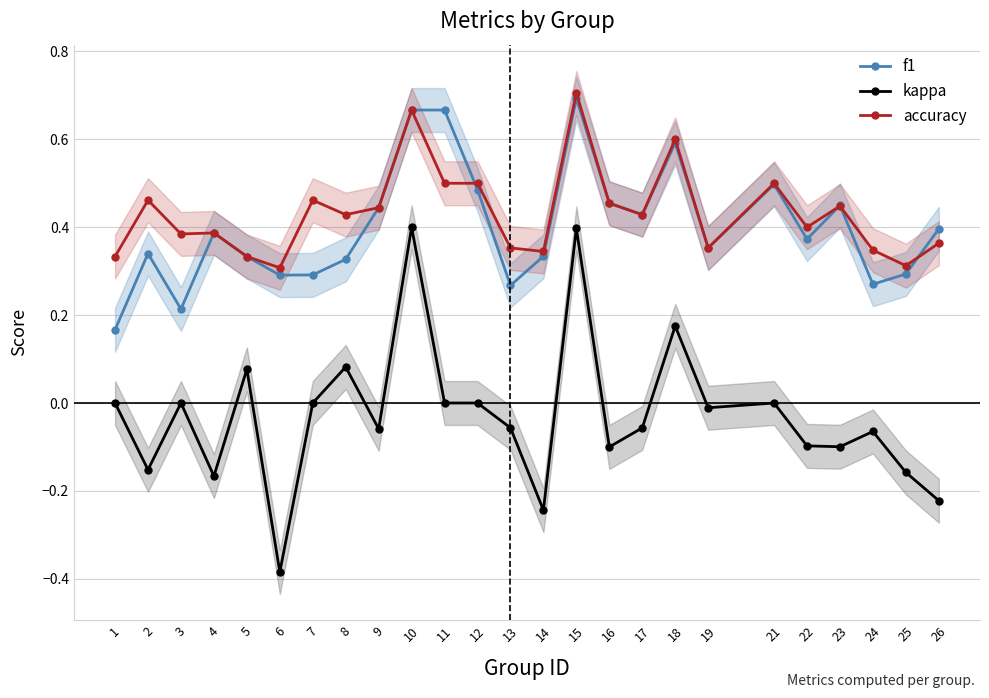

How many negative values does the kappa series have?

14